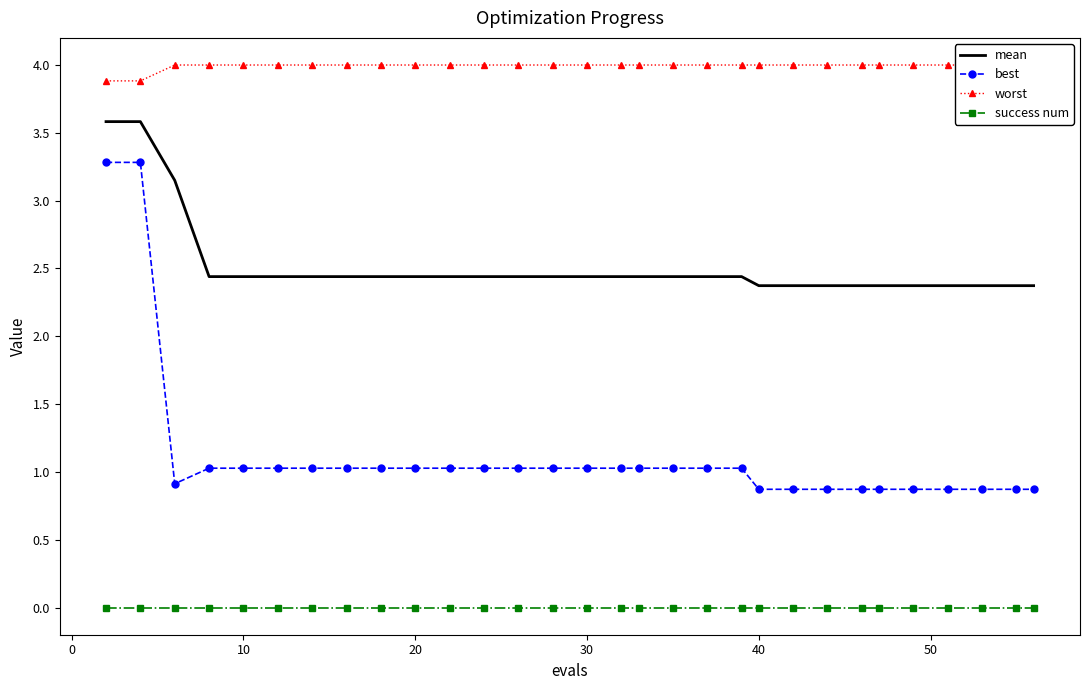

True or false: best and mean cross at least once.

False